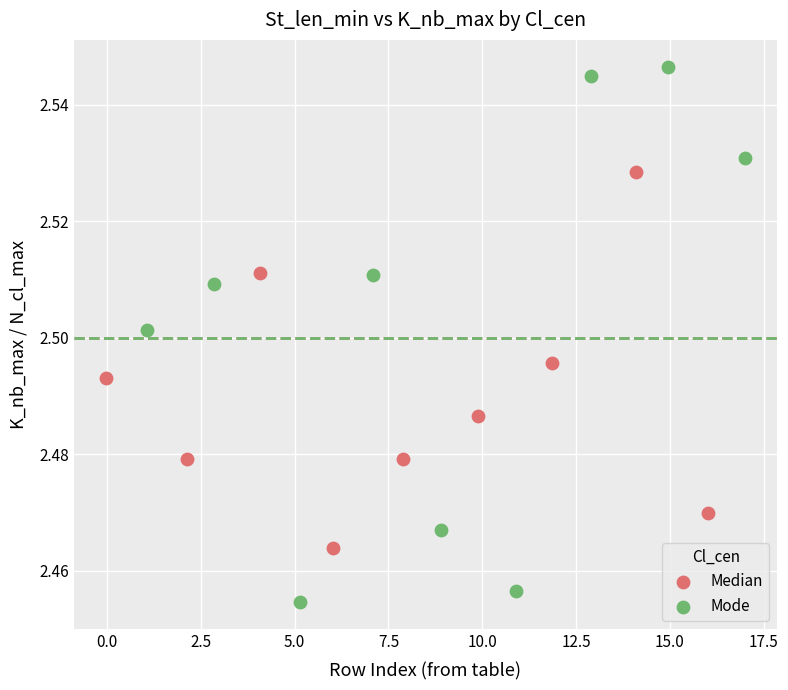

Which series reaches the maximum Y coordinate?

Mode